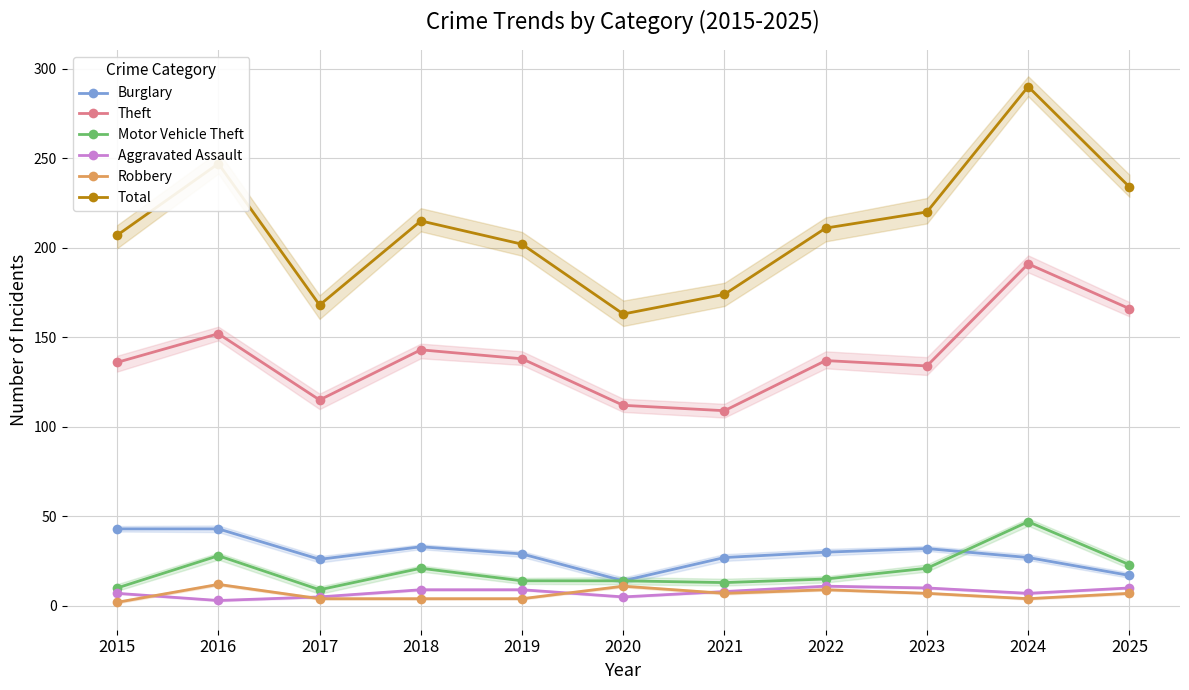

What is the sum of the Robbery values at 2022 and 2018?

13